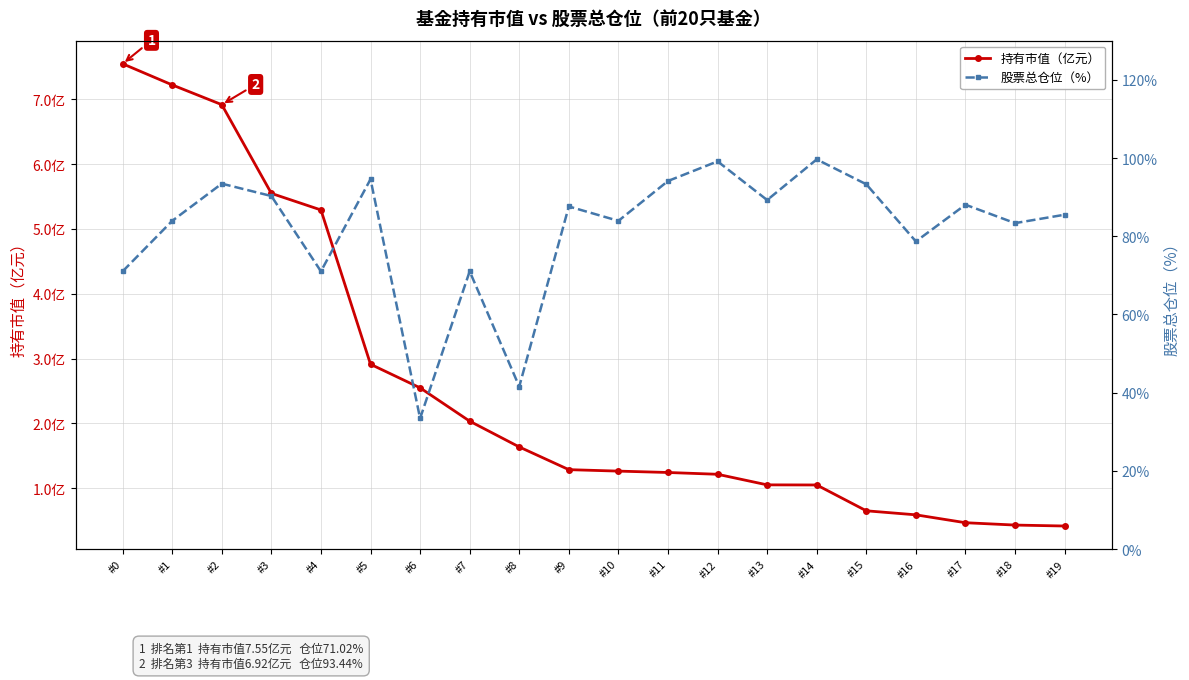

What are all the series names shown in the legend?

持有市值（亿元）, 股票总仓位（%）